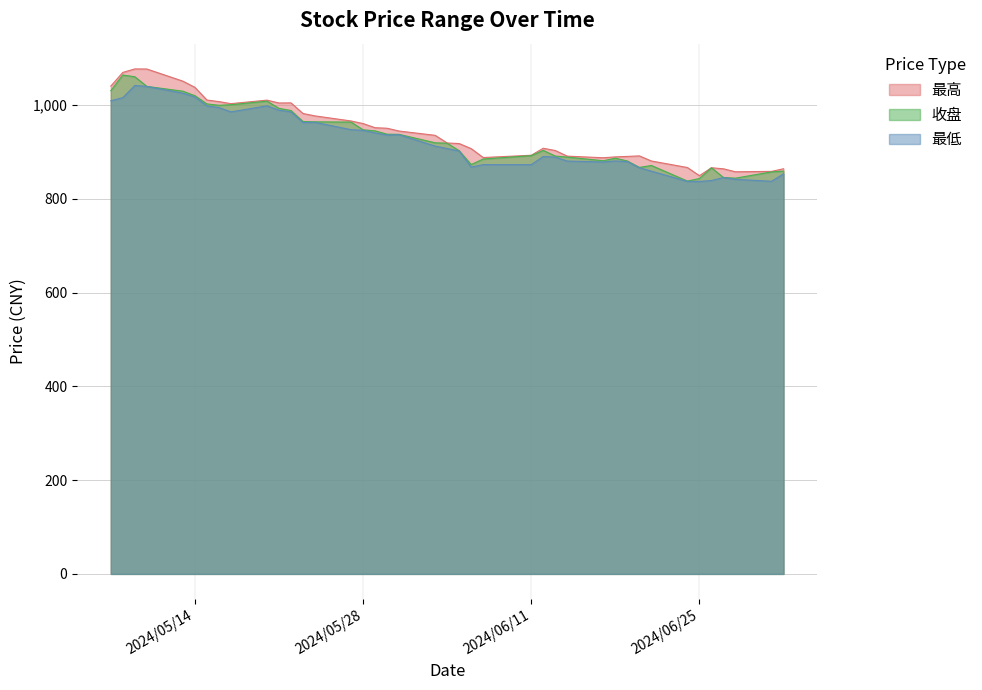

Where is 最低 nearest to the value 939?

2024-05-31